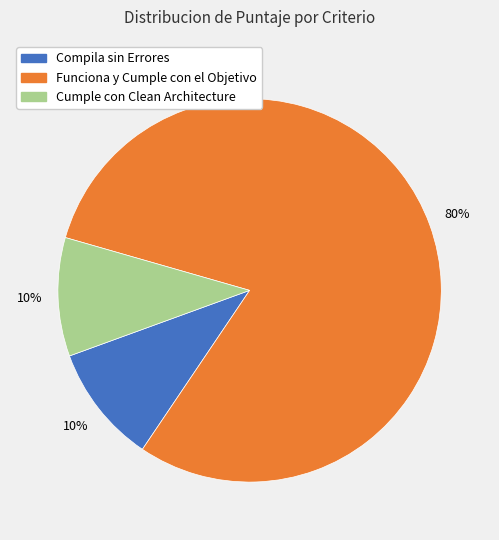

Which slice is the largest?

Funciona y Cumple con el Objetivo